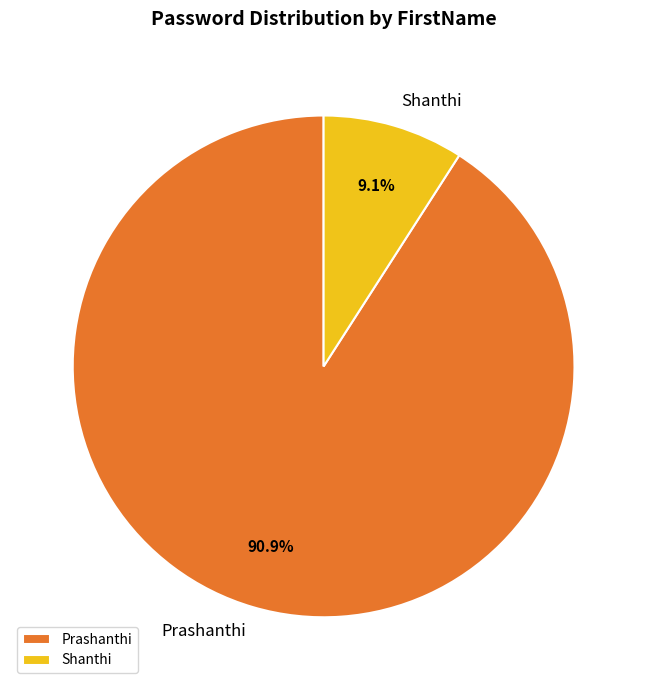

Which slice is the largest?

Prashanthi